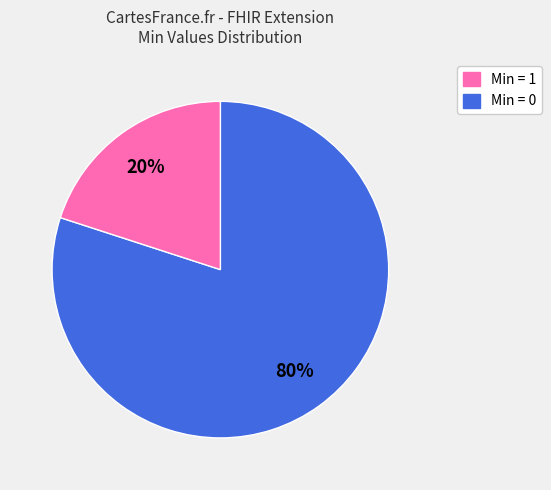

To the nearest percent, what is the average slice percentage?

50%